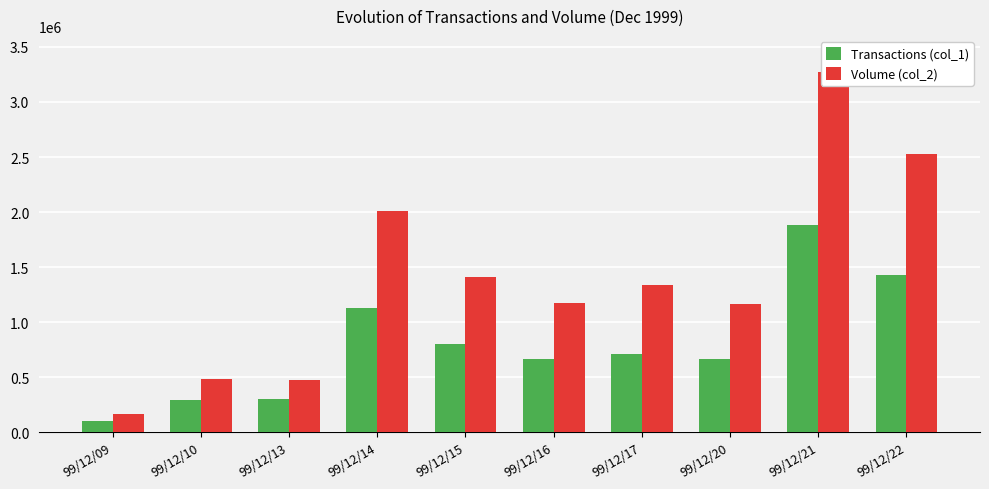

What is the total value across all series at 99/12/22?

3956520